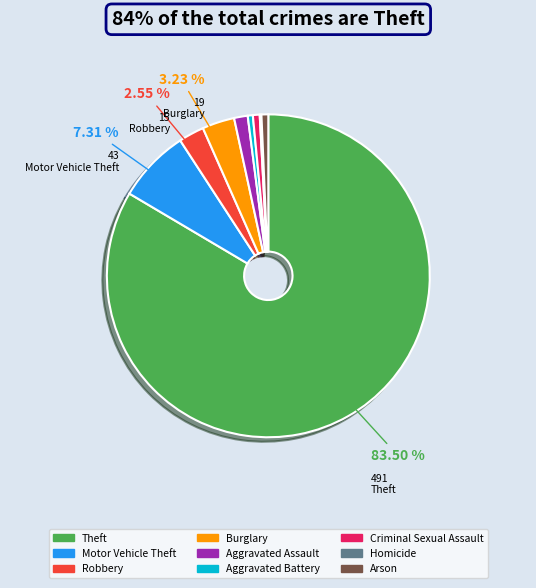

Which slice is the largest?

Theft